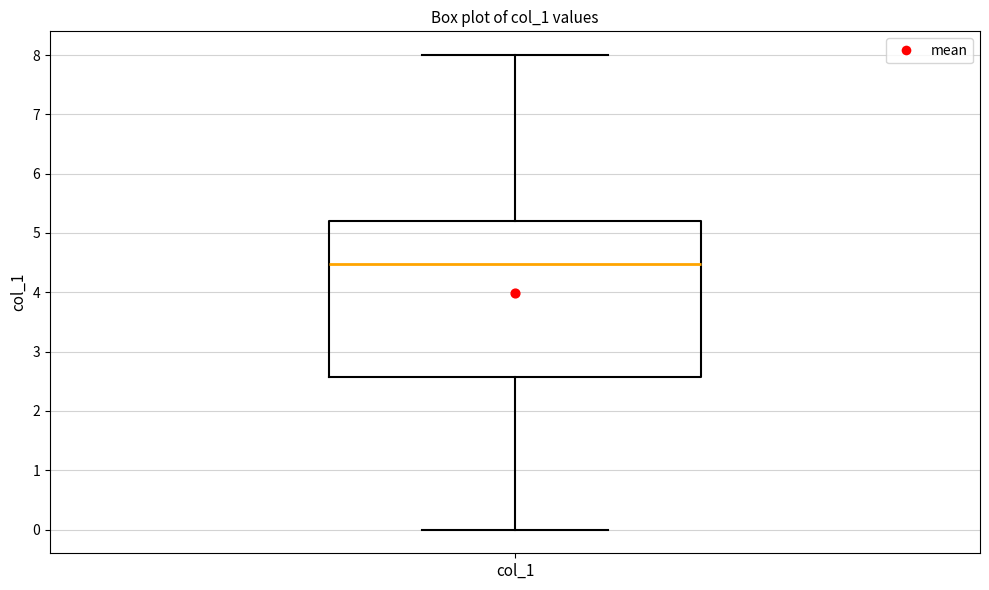

Where is the lower edge of the box for col_1 on the y-axis? The values are not printed on the chart, so give them approximately, as read against the axis.

2.6